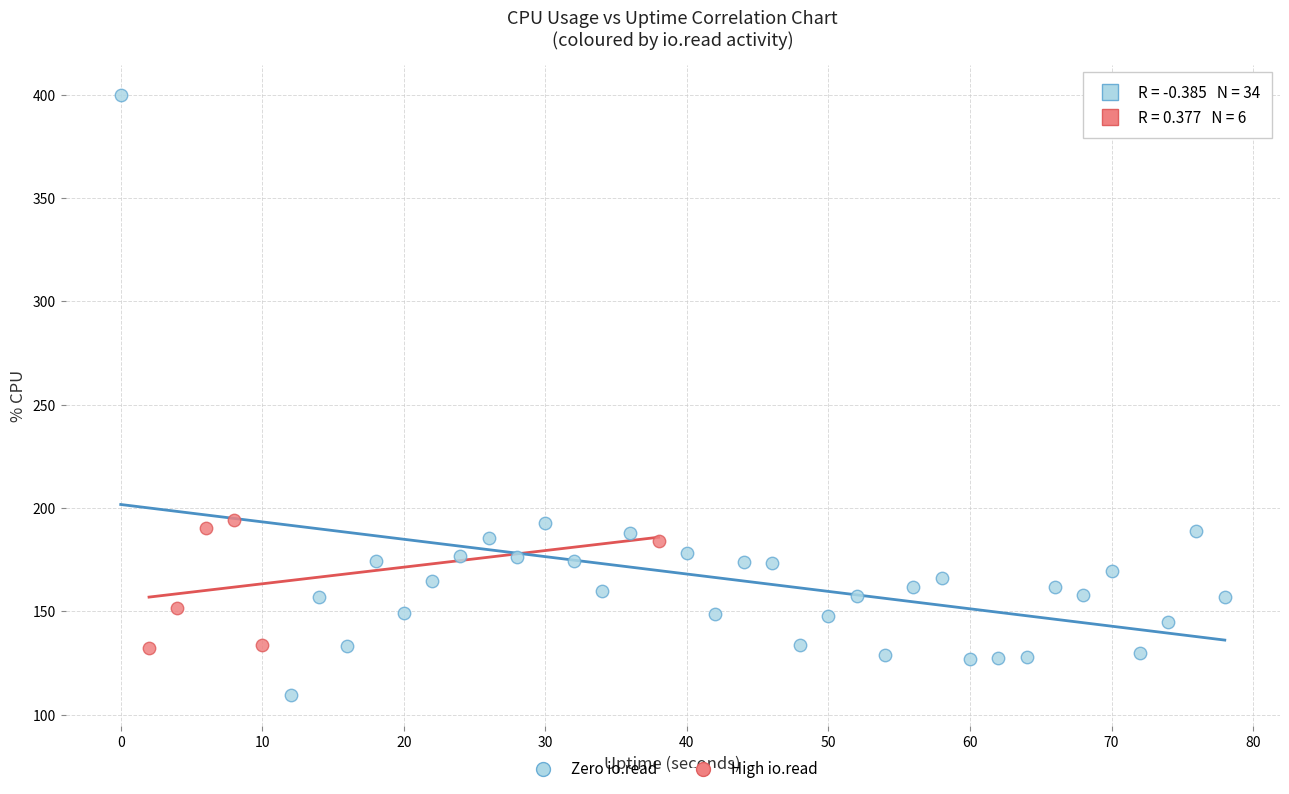

Which series contains the lowest Y value?

Zero io.read